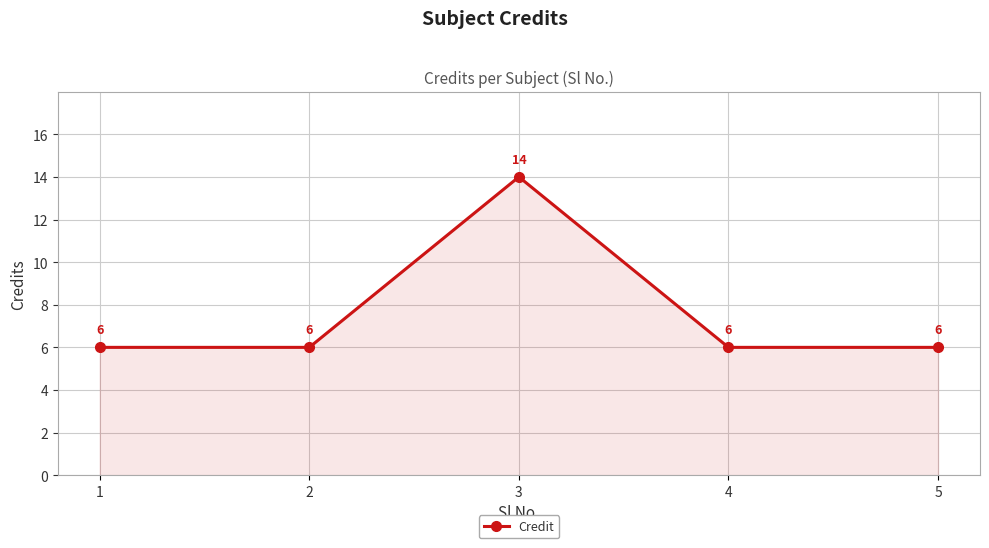

The value at 3 is 14. True or false?

True